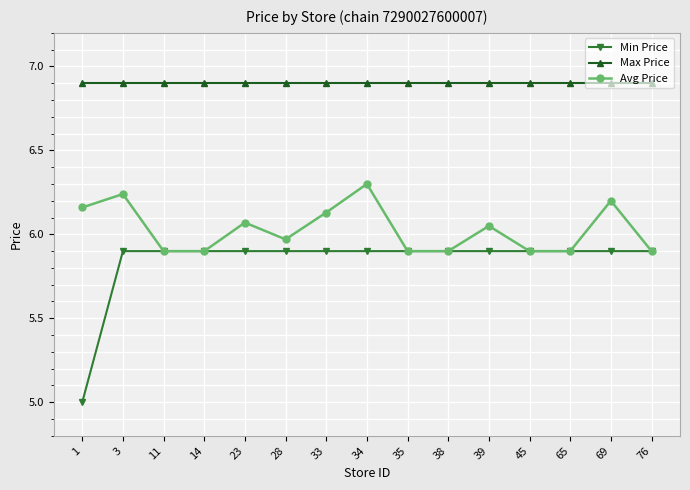

Which series has the widest spread of values?

Min Price